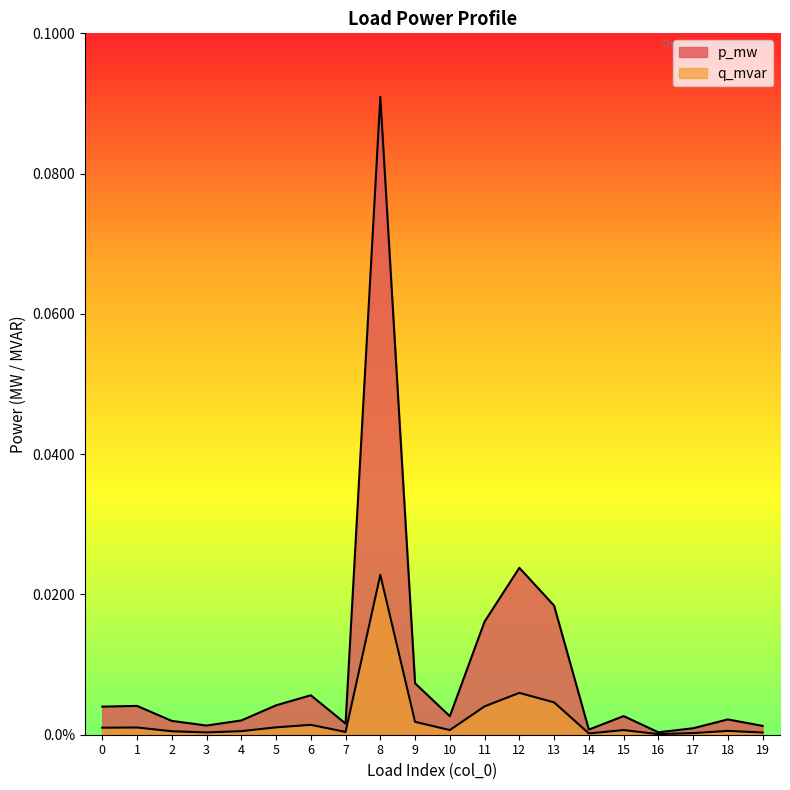

At which label is p_mw closest to 0?

16